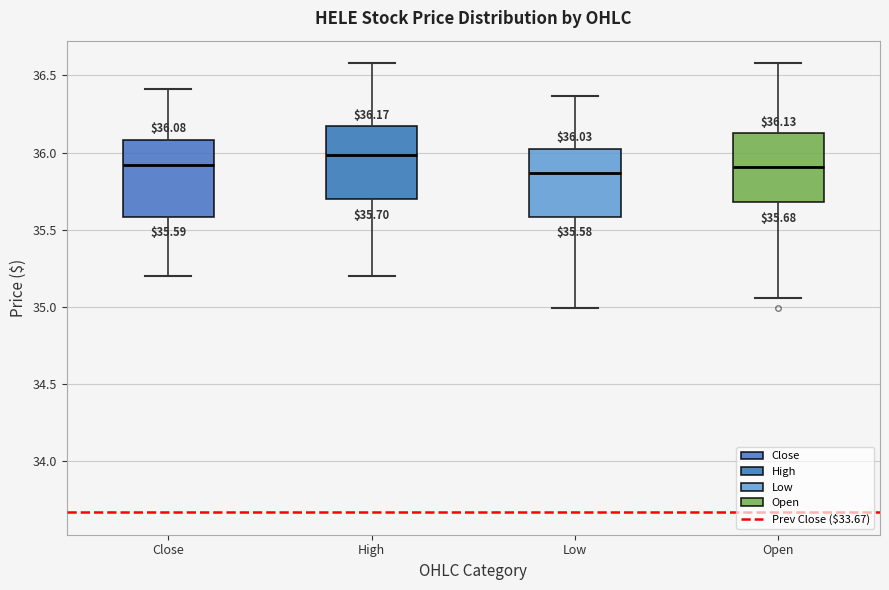

Which box has the highest median line?

High